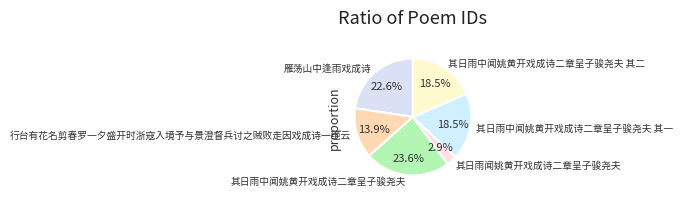

Is there any slice that represents more than half of the pie?

No